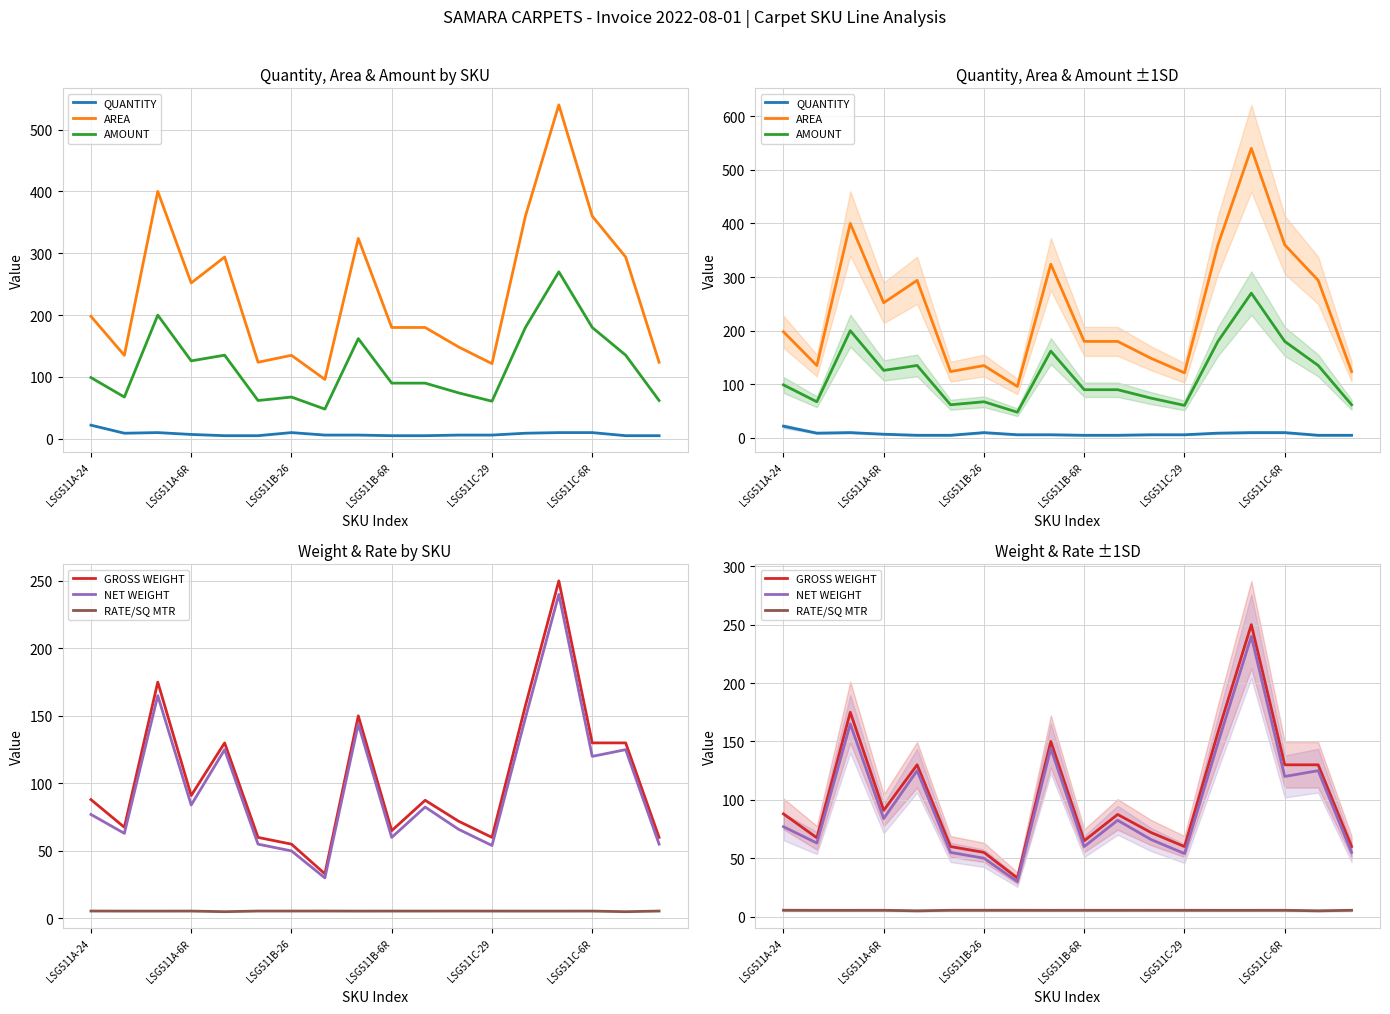

True or false: GROSS WEIGHT and AREA intersect in this chart.

False